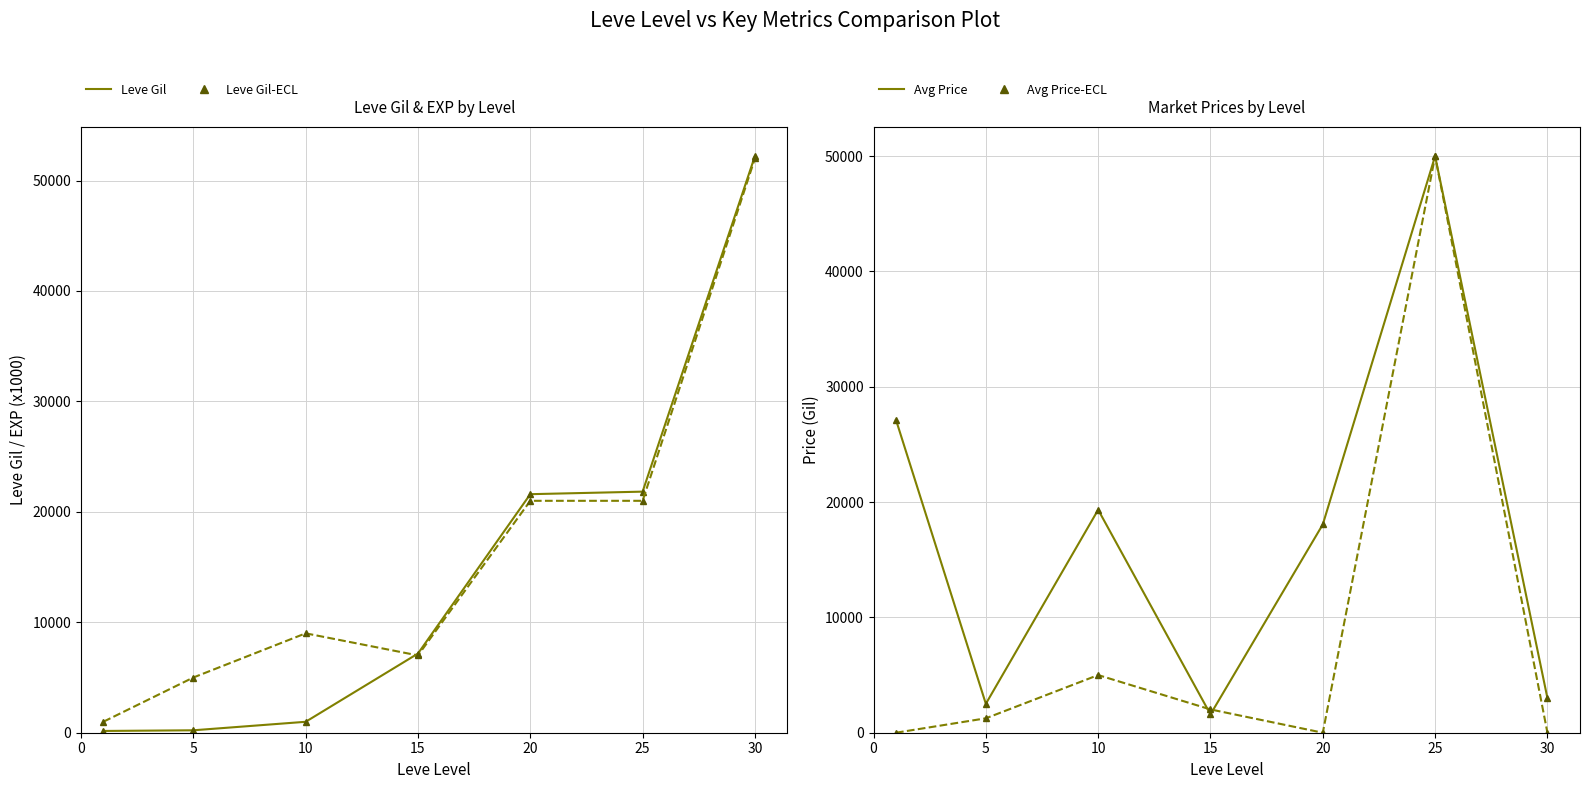

Reading left to right, what are all the values shown in this chart?

Leve Gil: 160	220	990	7170	21600	21830	52220
Leve EXP: 1000	5000	9000	7000	21000	21000	52000
currentAveragePrice: 27128	2507	19333	1591	18061	50000	3000
LevePriceHQ: 0	1250	5000	2020	0	50000	0